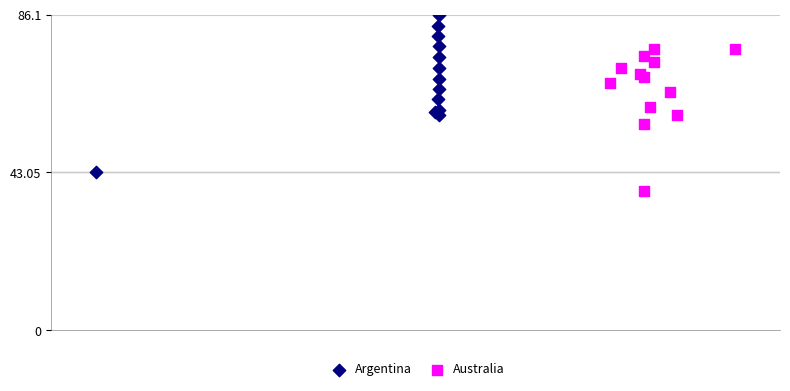

Which series reaches the minimum Y coordinate?

Australia